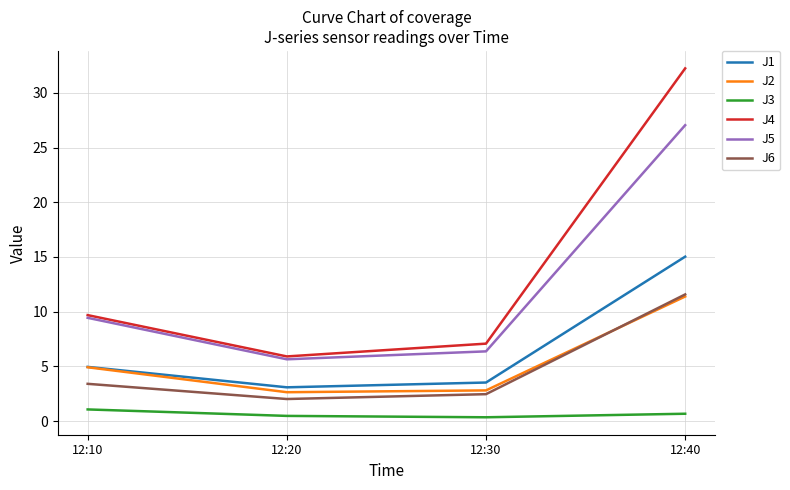

The value of J5 at 12:20 is 5.7. True or false?

True